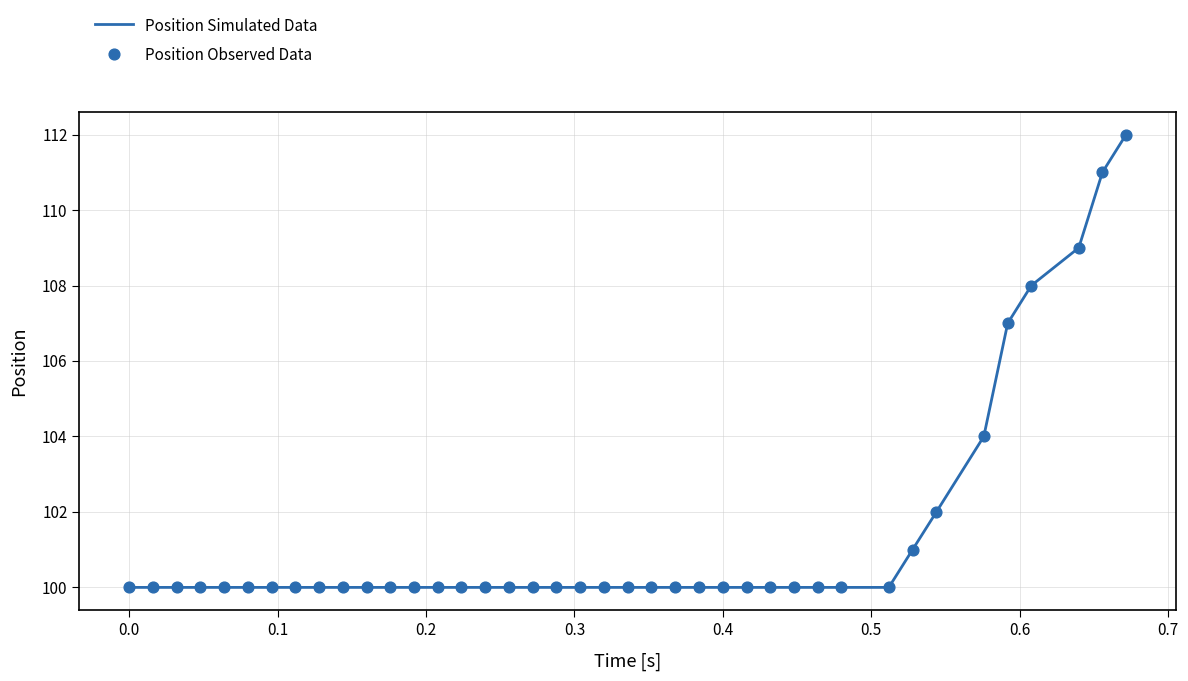

What is the minimum value shown in the chart?

100